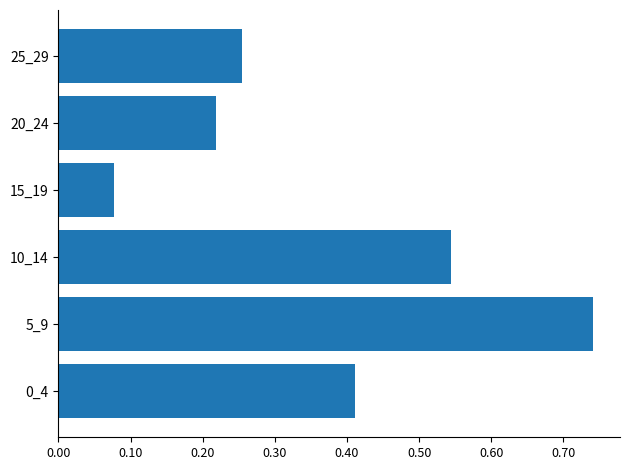

What is the sum of all values?

2.2